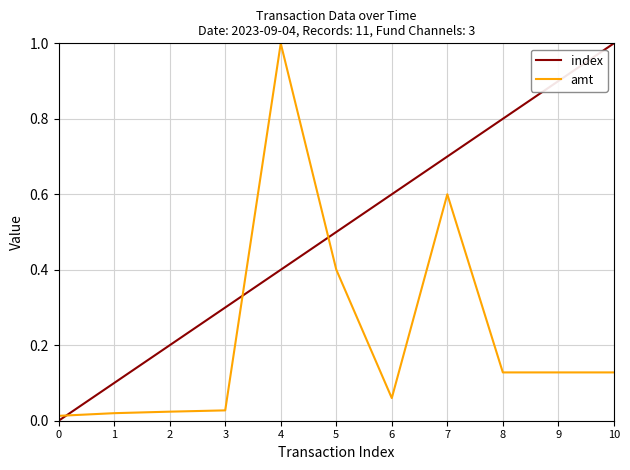

True or false: amt and index intersect in this chart.

True